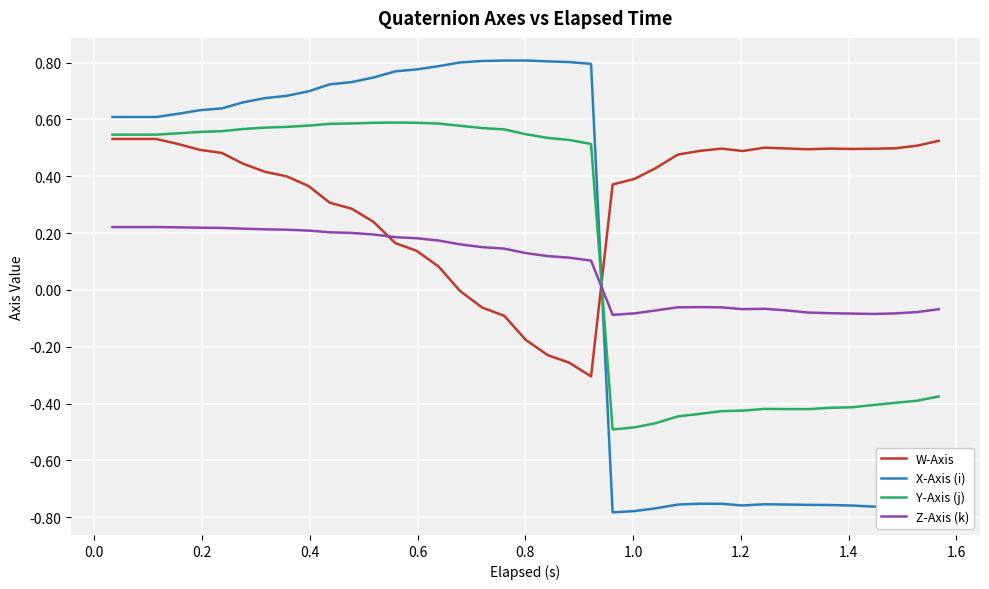

Which series has the largest range (max minus min)?

X-Axis (i)